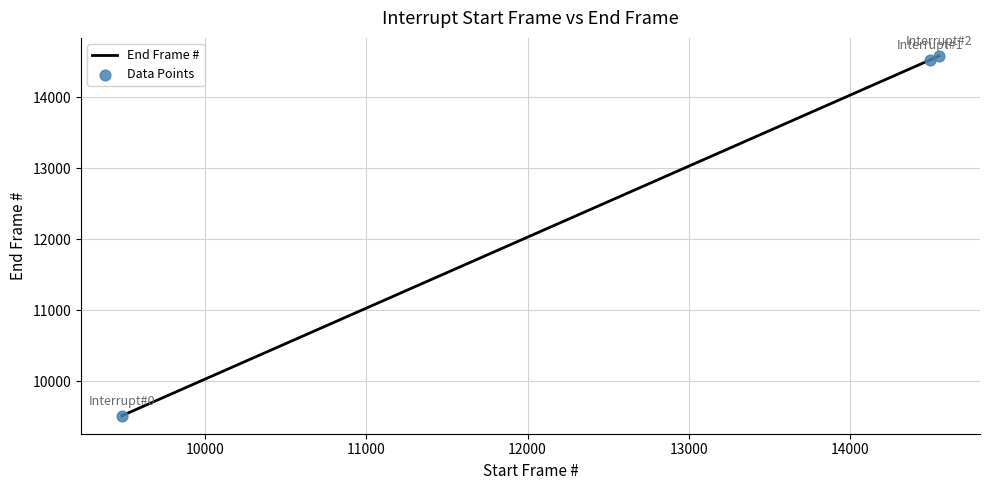

What is the greatest value displayed?

14586